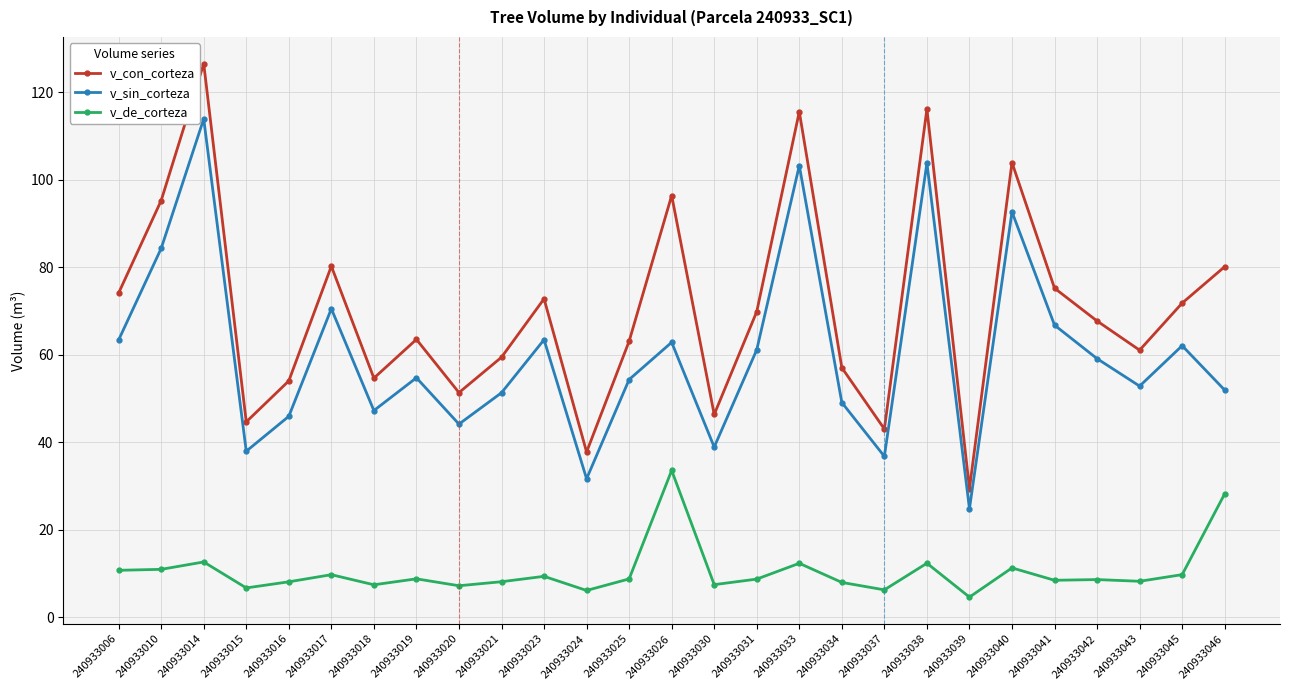

What is the minimum value for v_de_corteza?

4.6